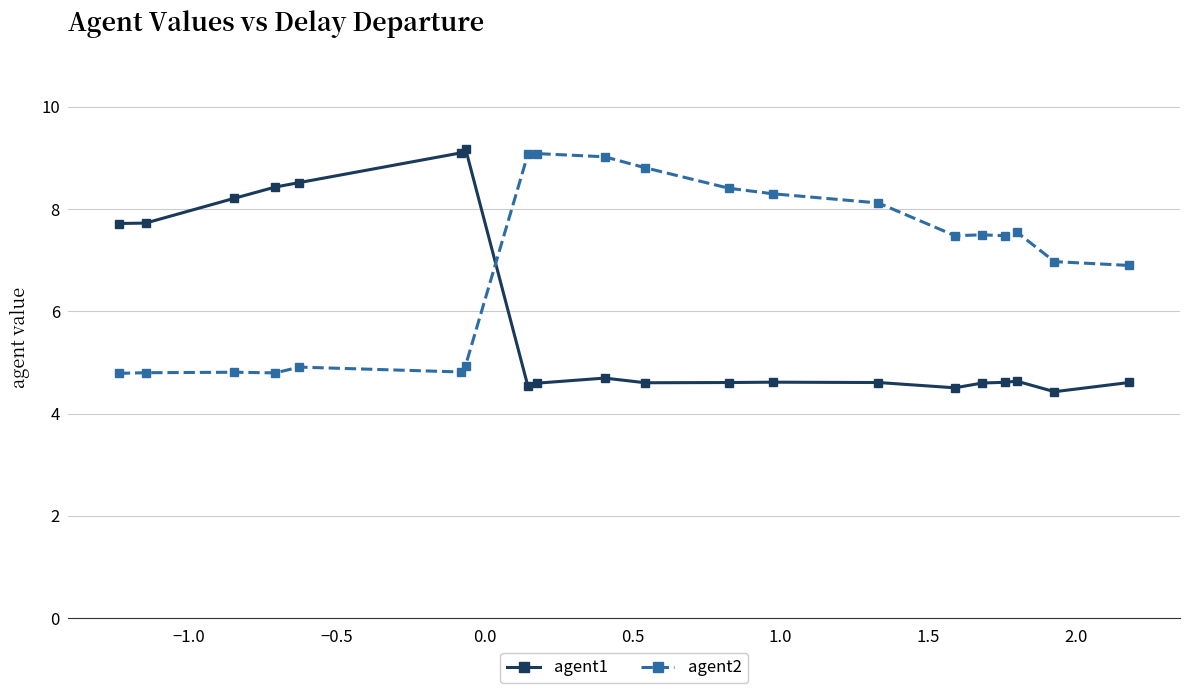

What is the maximum value shown in the chart?

9.2